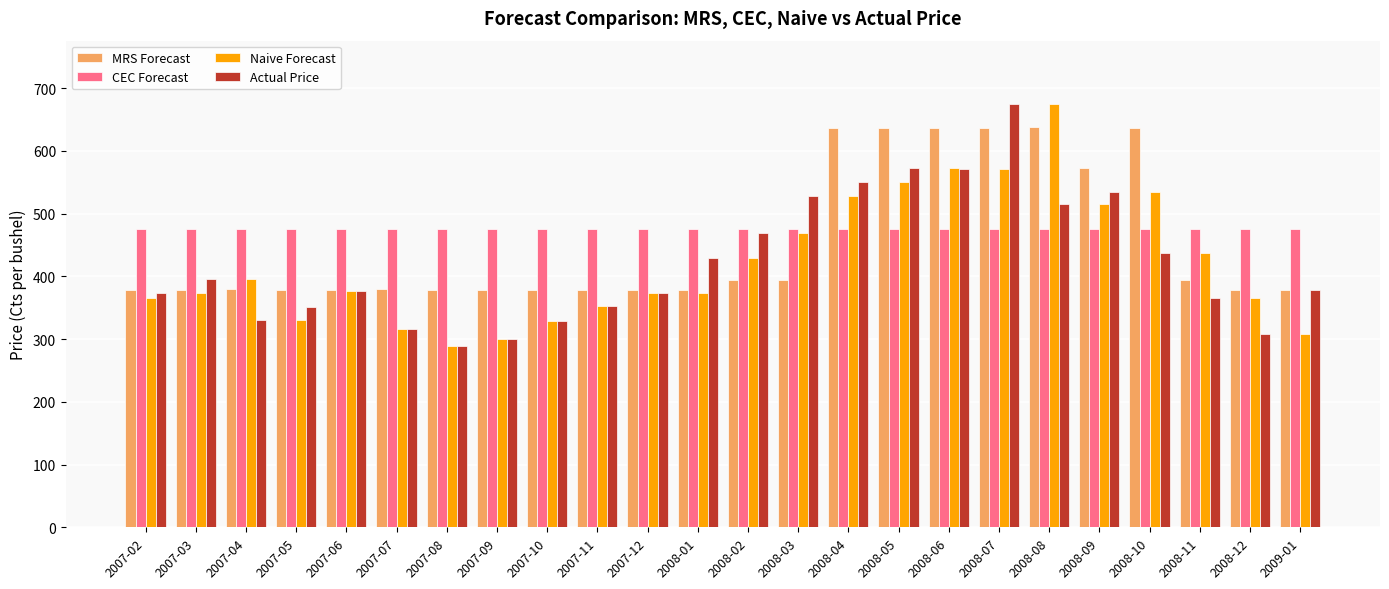

What is the label of the 11th bar from the left?

2007-12